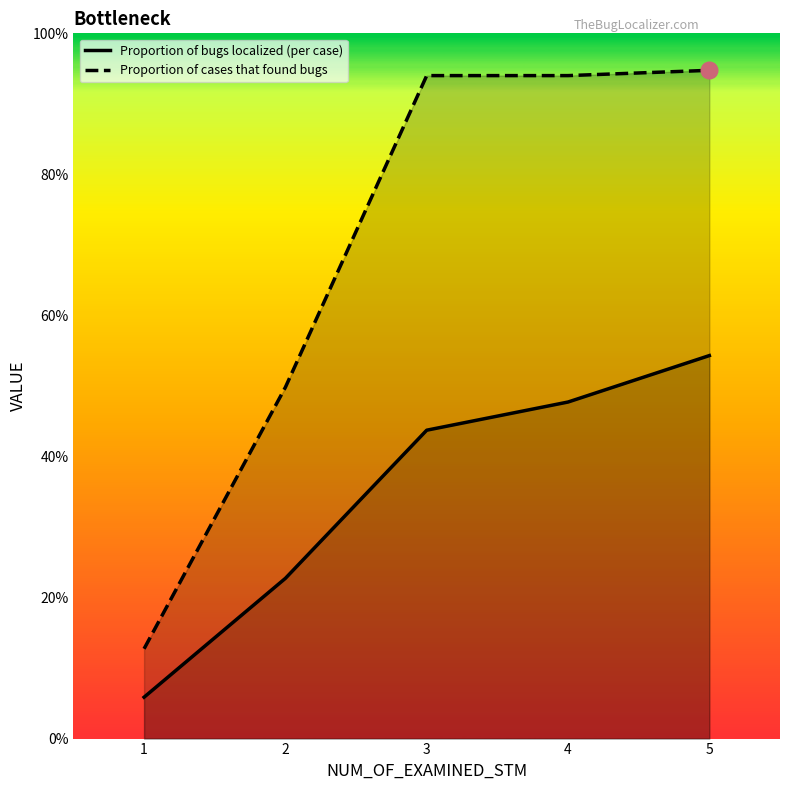

What is the highest value of the Proportion of cases that found bugs series?

0.9